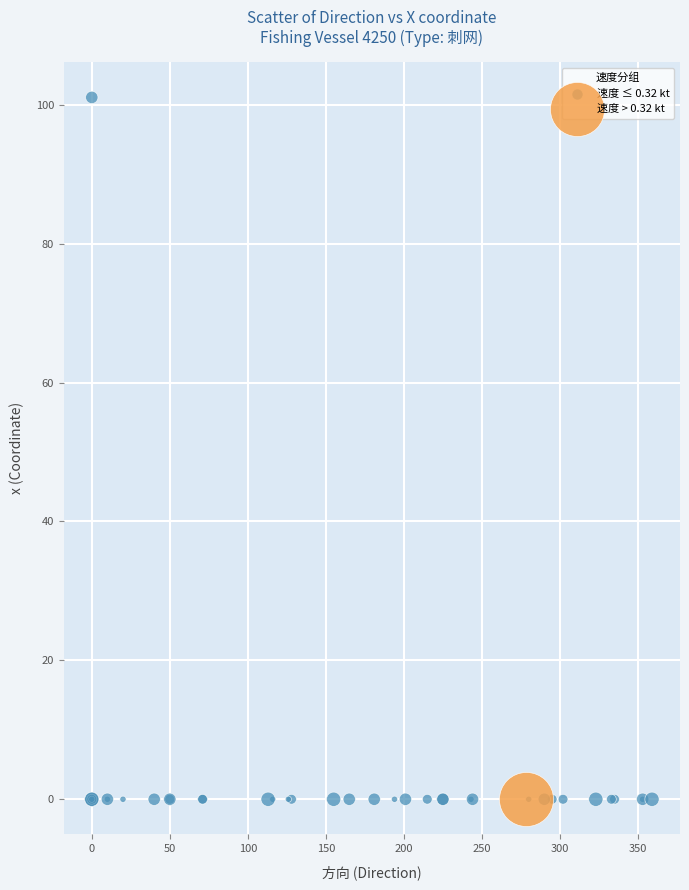

What are all the series names shown in the legend?

速度 ≤ 0.32 kt, 速度 > 0.32 kt